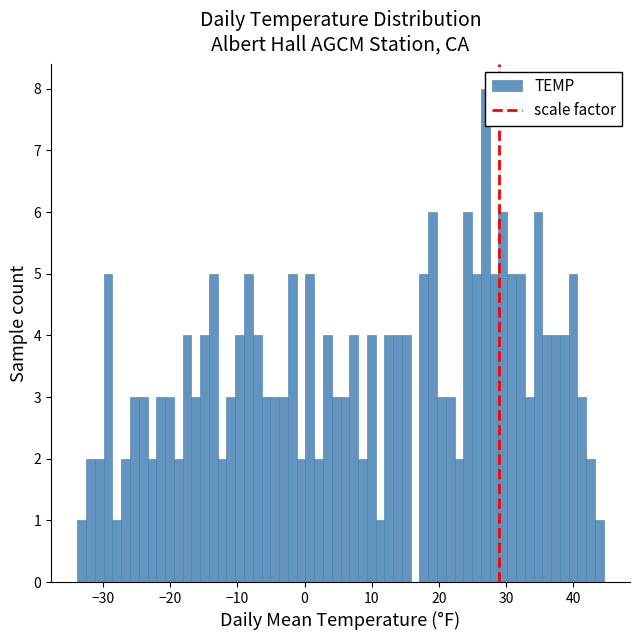

Read against the x-axis, roughly where is the centre of the tallest bar?

27